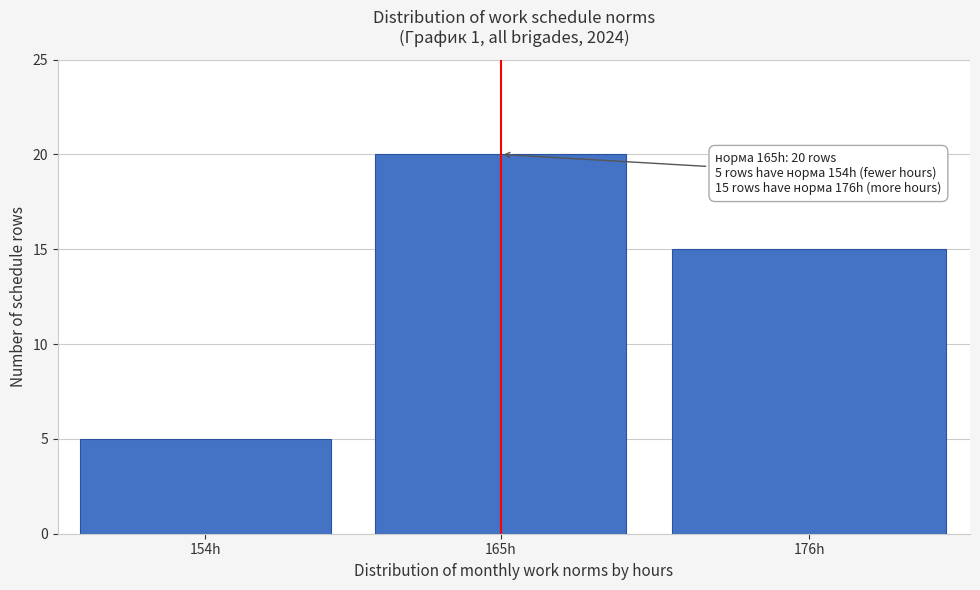

Reading right to left, extract all data points from this chart.

176h=15	165h=20	154h=5